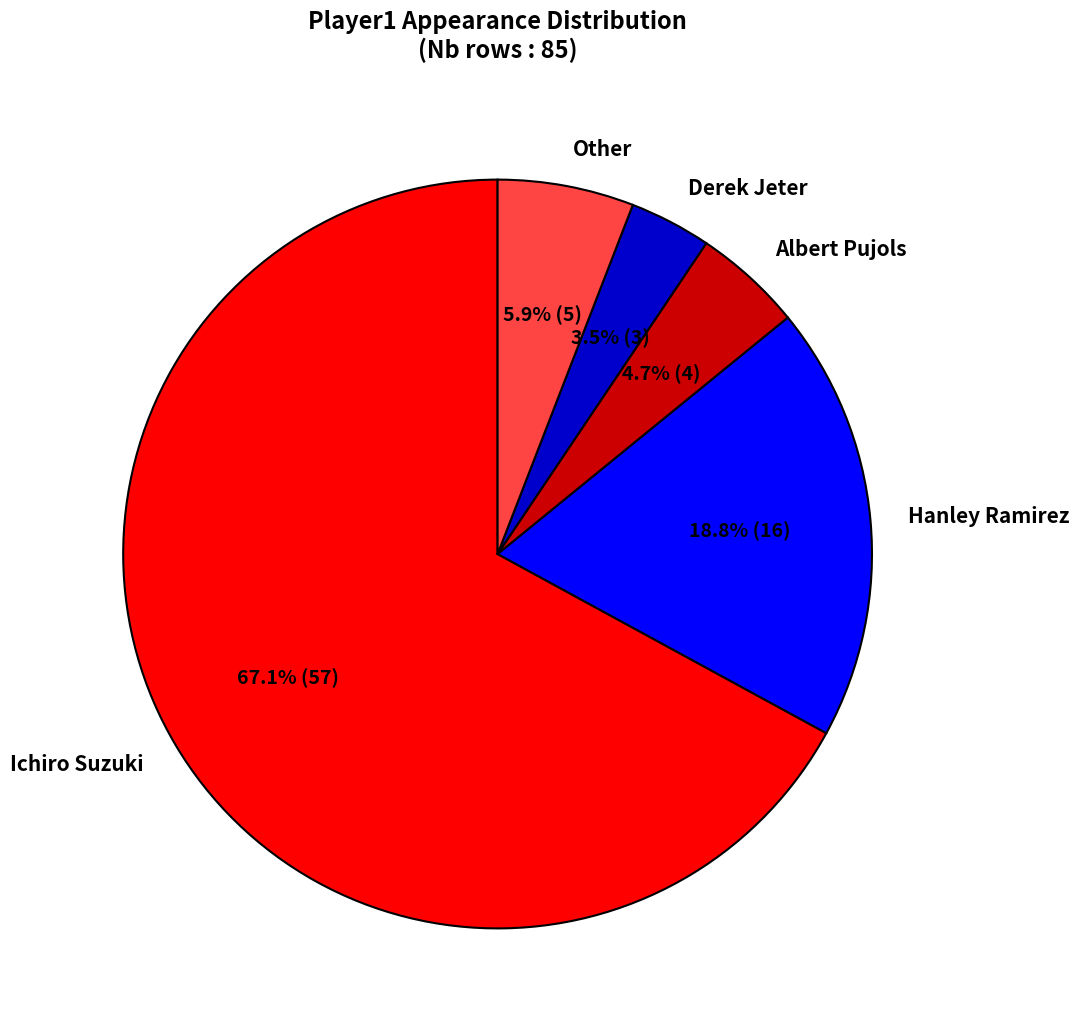

Which slice is the smallest?

Derek Jeter